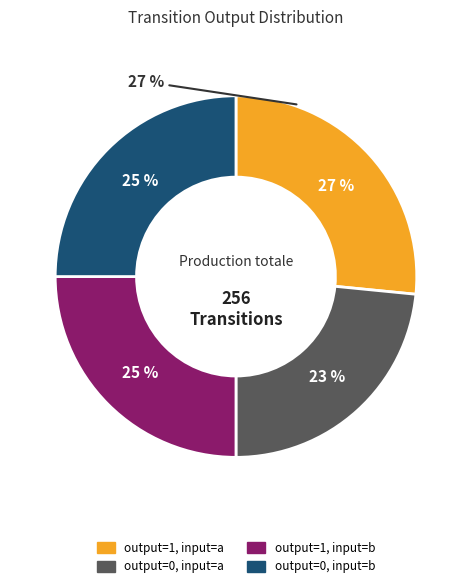

How many slices are in this pie chart?

4